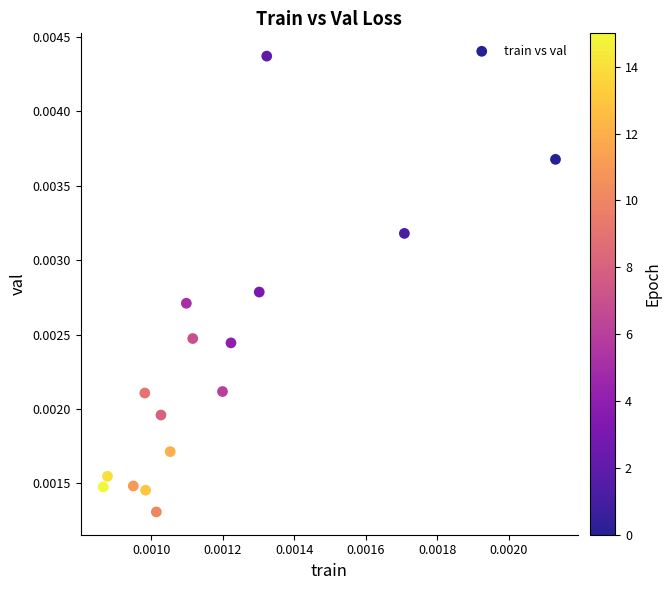

Count the number of points in this scatter plot.

16